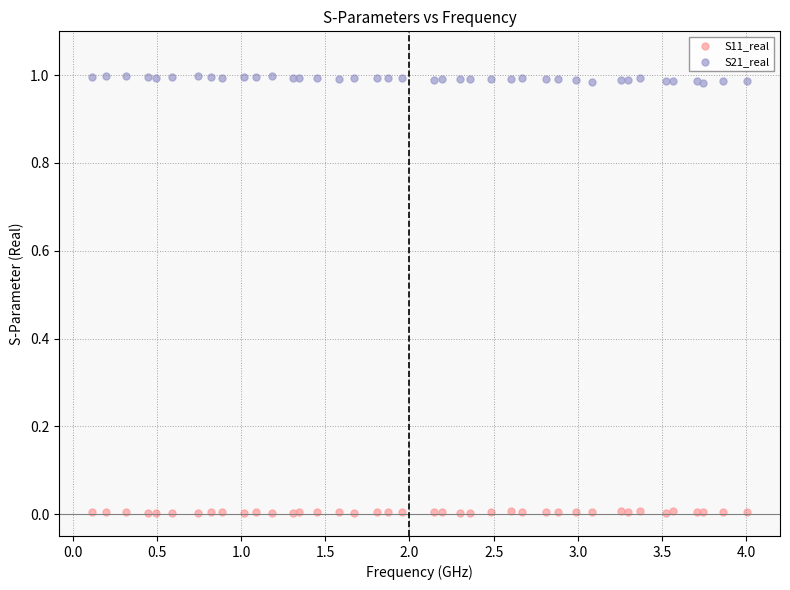

Which series contains the highest Y value?

S21_real